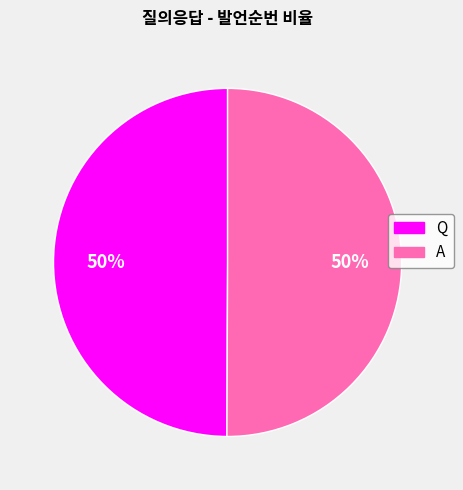

To the nearest percent, what percentage of the pie is A?

50%